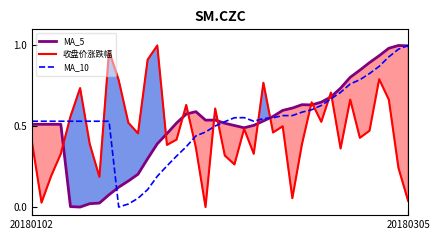

At which label does MA_10 reach its peak?

20180305